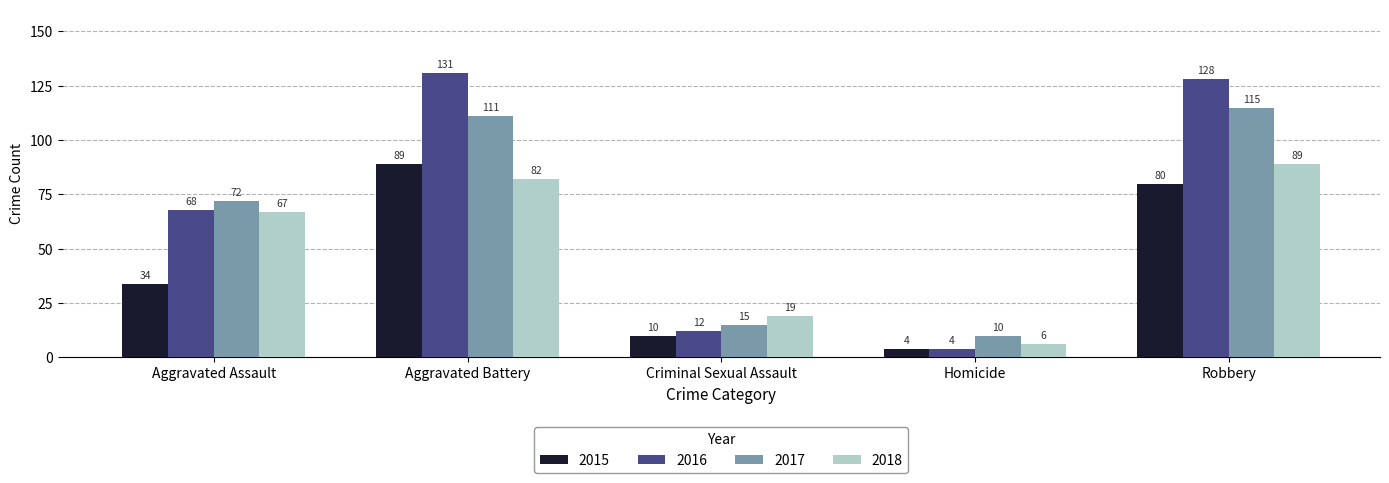

Rank the categories by 2017 value from lowest to highest.

Homicide, Criminal Sexual Assault, Aggravated Assault, Aggravated Battery, Robbery